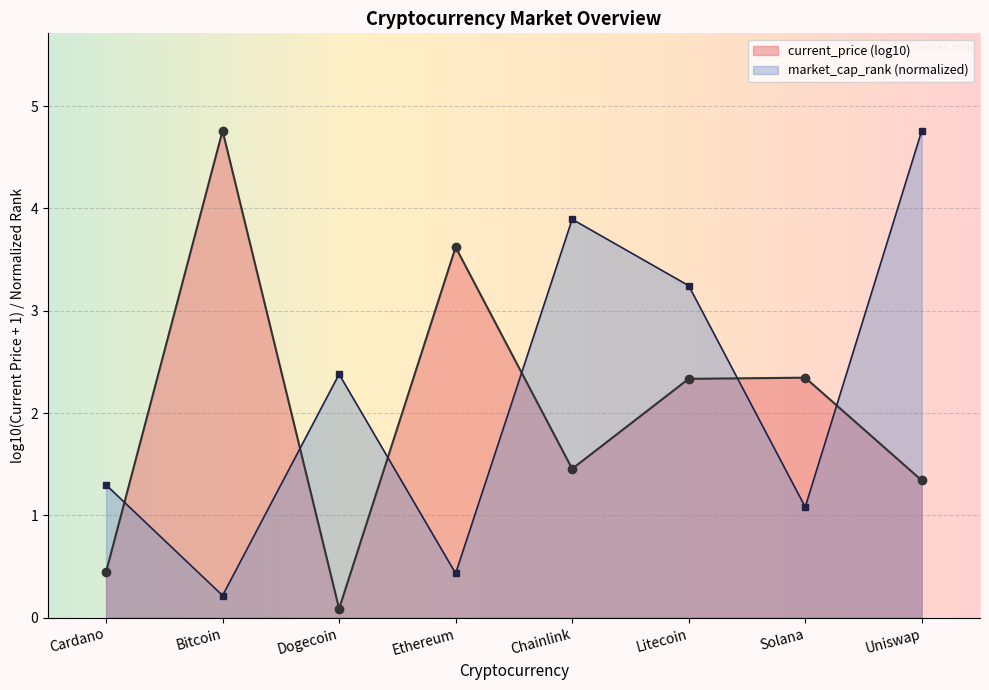

Rank the categories by value from highest to lowest.

Uniswap, Chainlink, Litecoin, Dogecoin, Cardano, Solana, Ethereum, Bitcoin